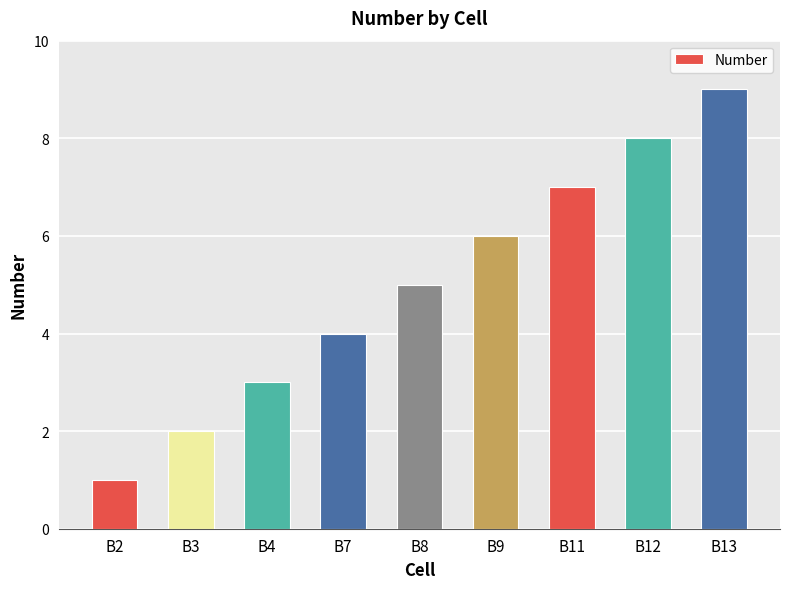

Where is the data nearest to the value 5?

B8